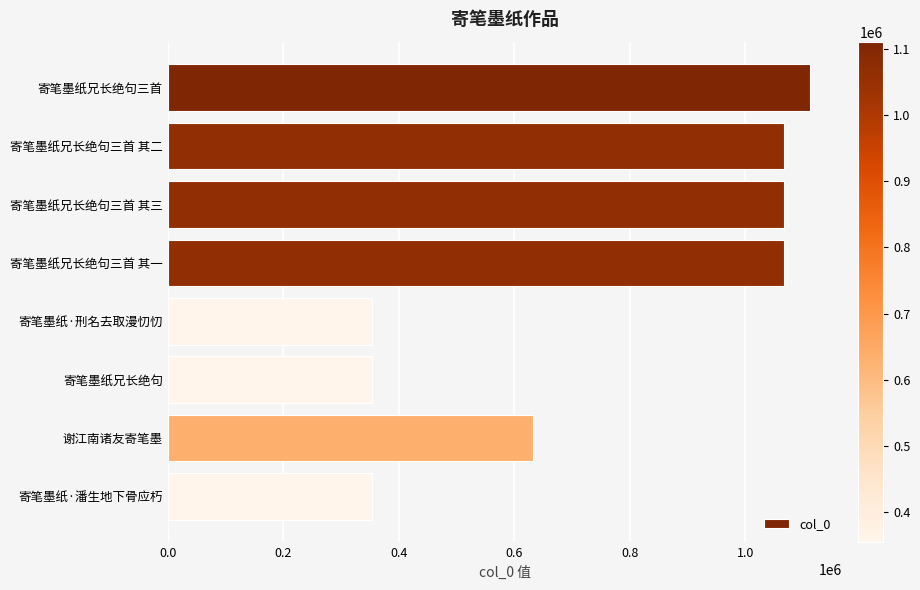

What is the smallest value displayed?

353832